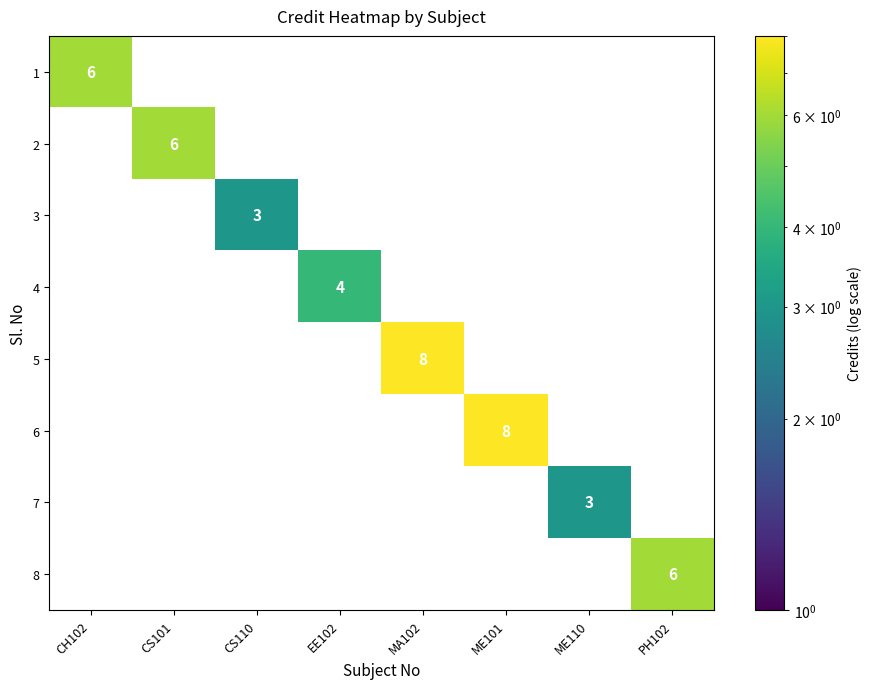

What is the greatest value displayed?

8